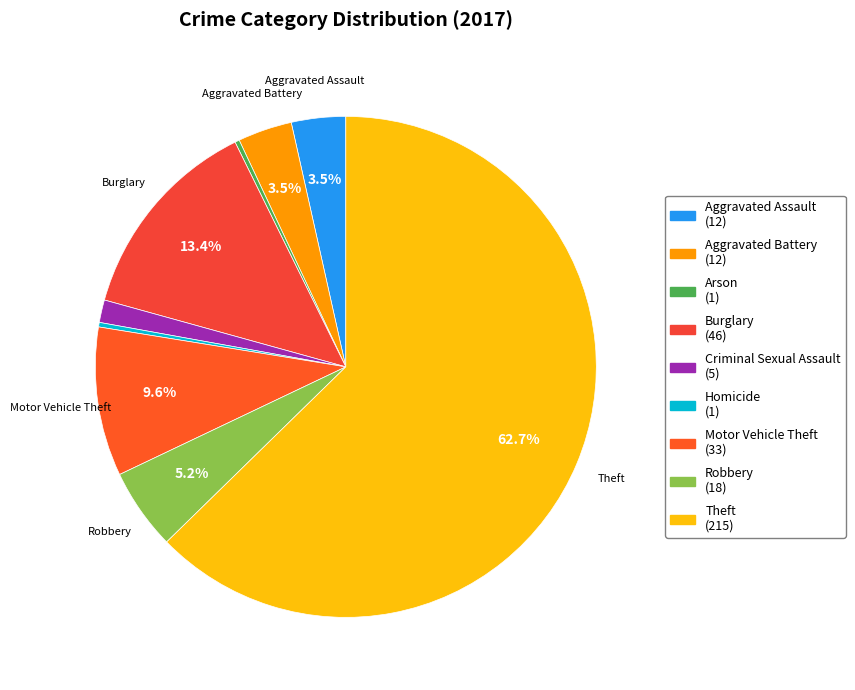

Count the number of slices in the pie.

9